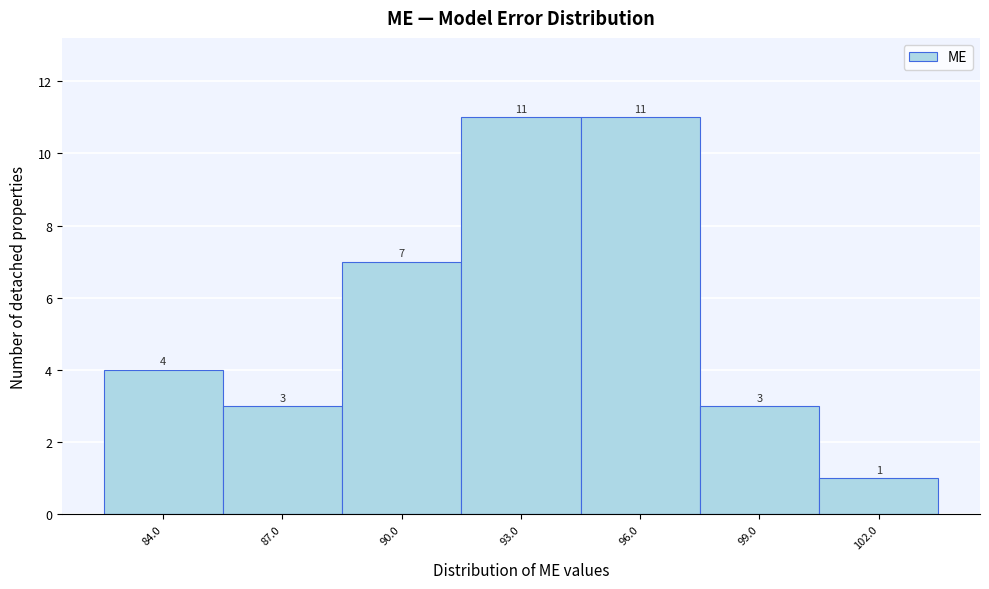

Reading right to left, what are all the values shown in this chart?

102.0=1	99.0=3	96.0=11	93.0=11	90.0=7	87.0=3	84.0=4